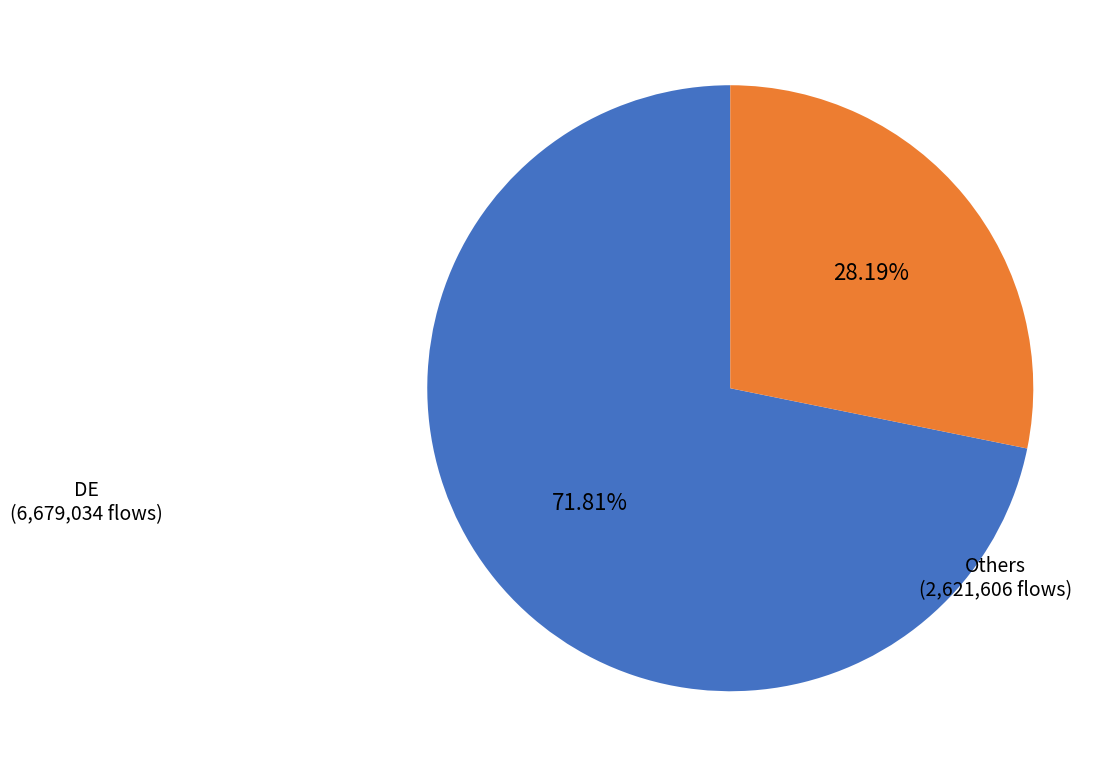

Is there a majority slice in this chart?

Yes